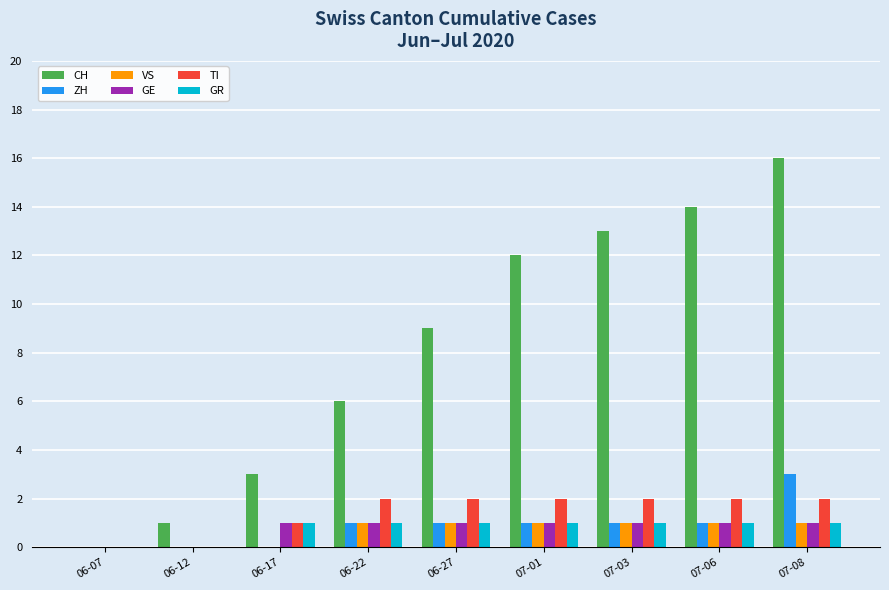

How many TI values are between 1 and 2?

7